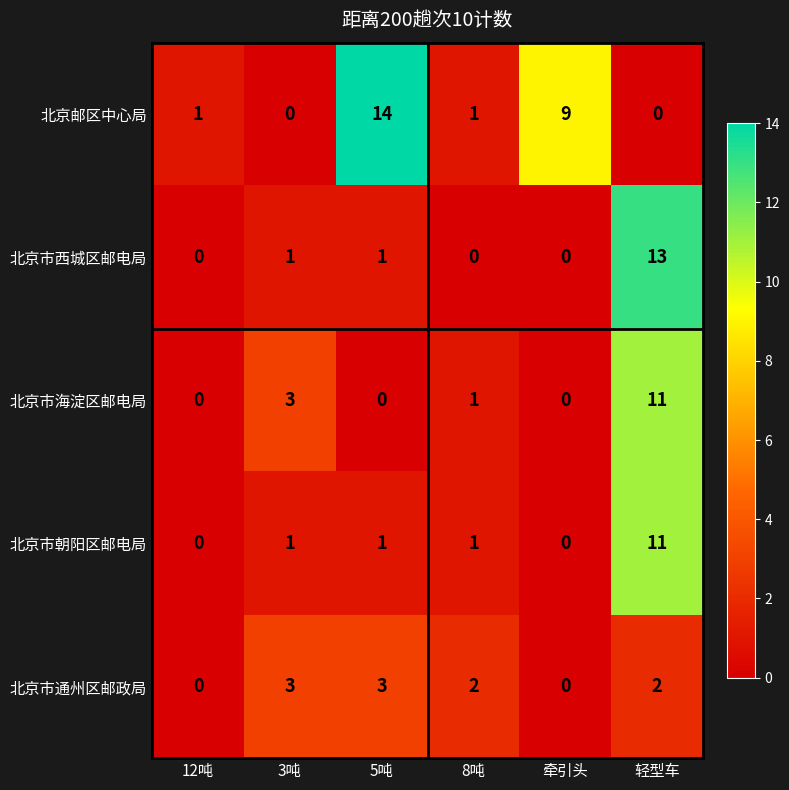

What is the difference between the maximum and minimum values in the 北京邮区中心局 series?

14